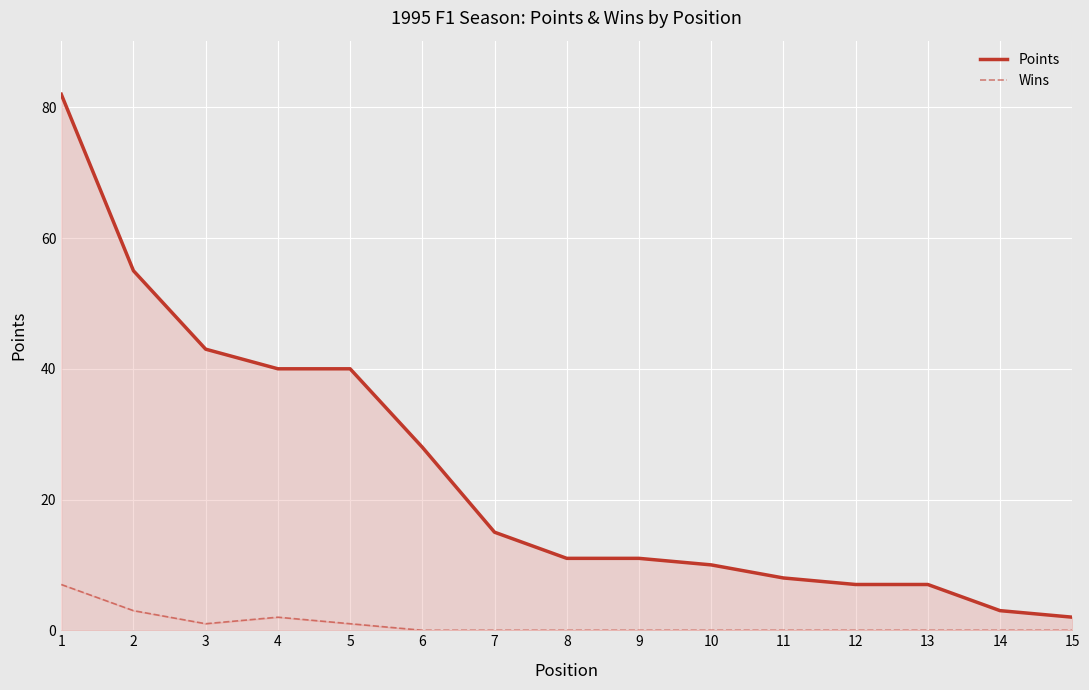

Is the value of Points at 8 greater than the value of Wins at 11?

Yes